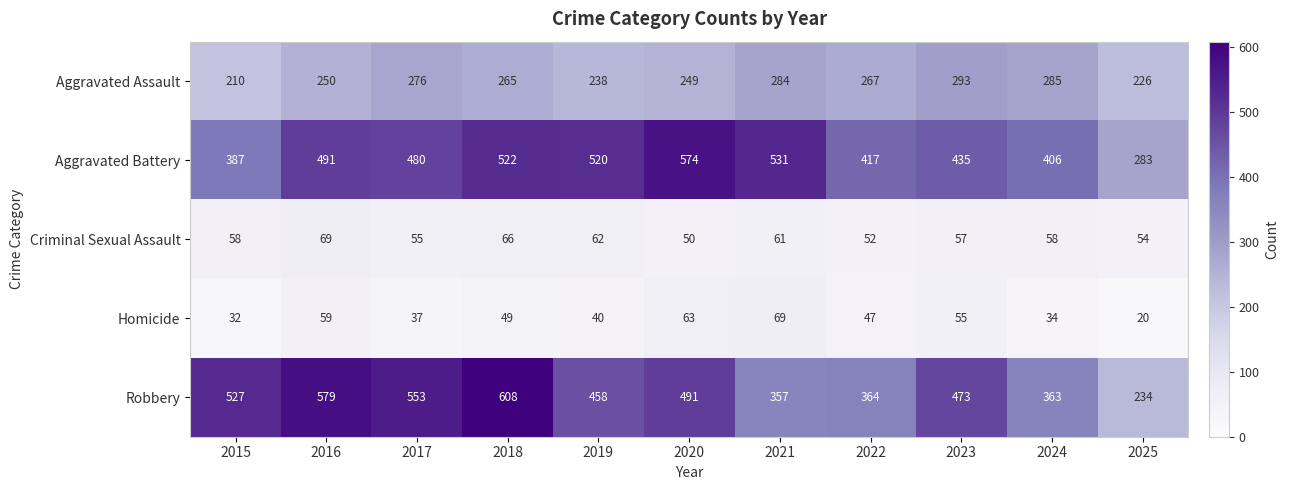

What is the total value across all series at 2015?

1214